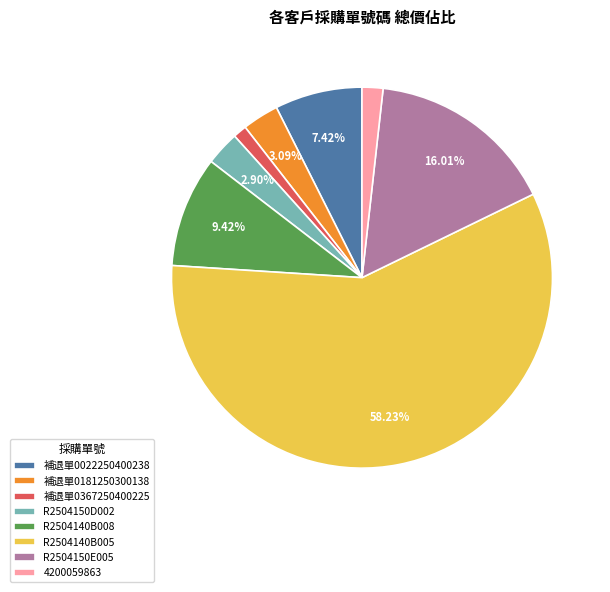

What is the largest slice in the pie chart?

R2504140B005